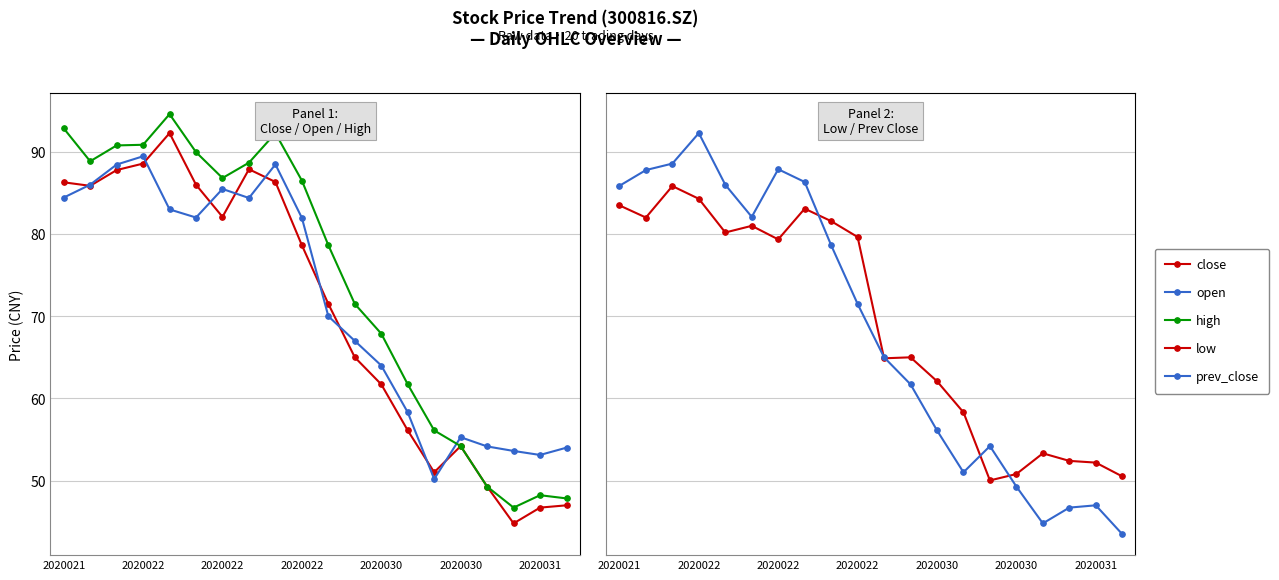

How many lines are shown in the chart?

5